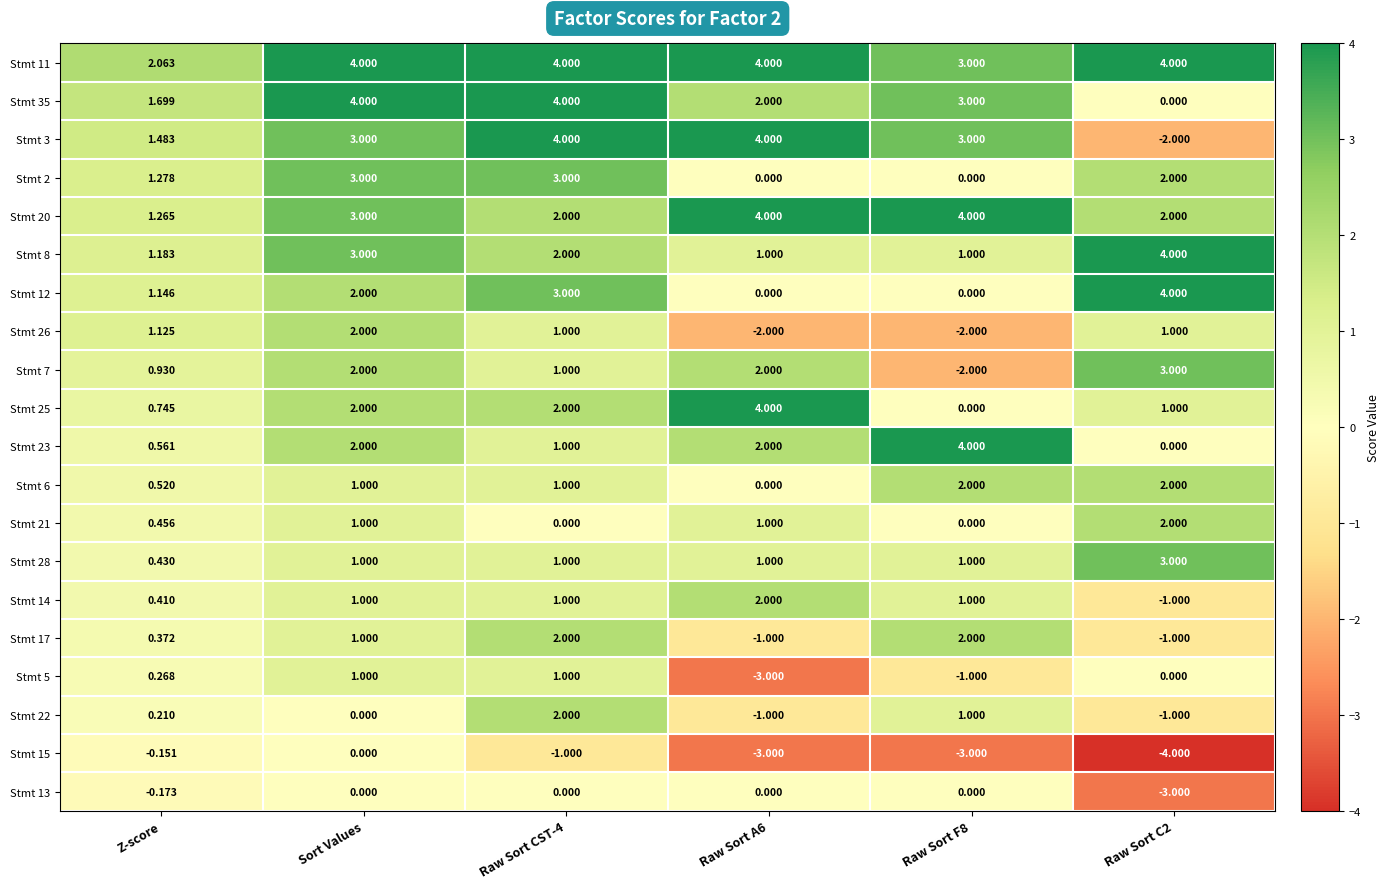

Is the value of Stmt 15 at Raw Sort F8 greater than the value of Stmt 23 at Z-score?

No